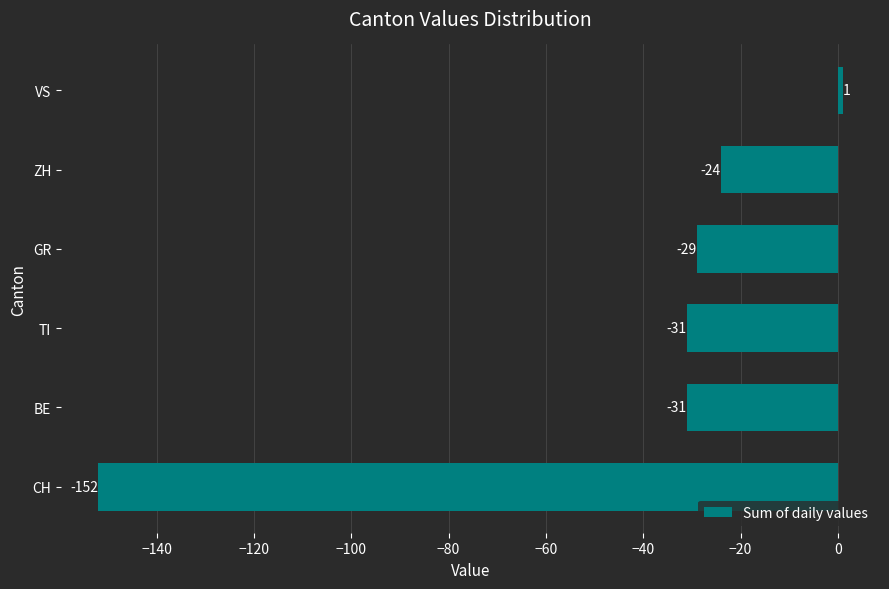

What is the difference between the second highest and second lowest values?

7